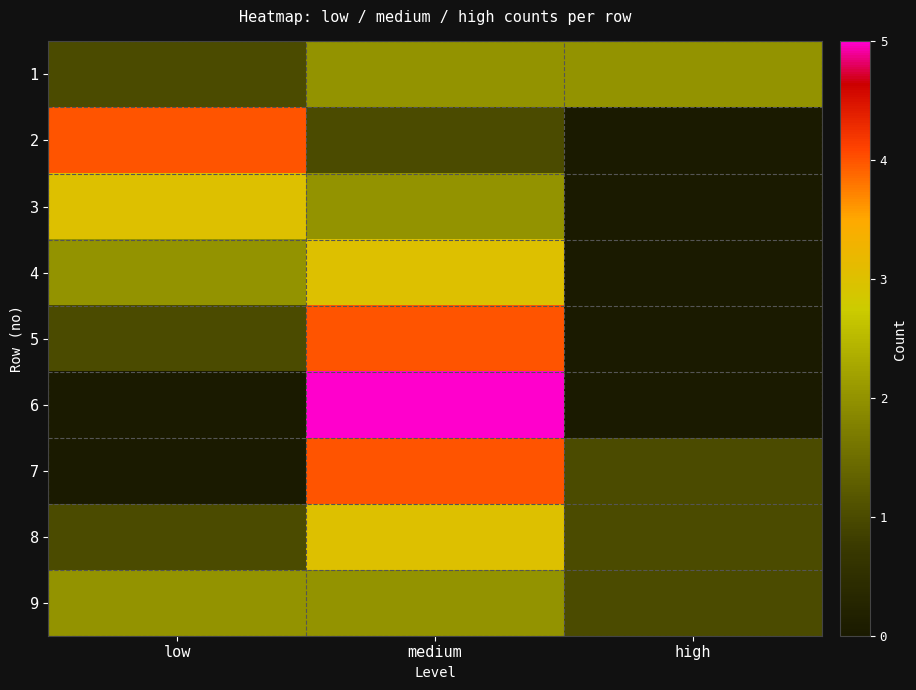

List the series in order of their peak value, highest first.

6, 2, 5, 7, 3, 4, 8, 1, 9